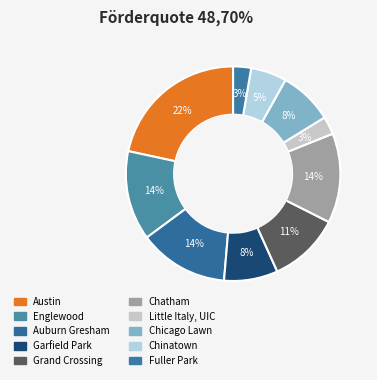

Does Little Italy, UIC account for over 50% of the chart?

No